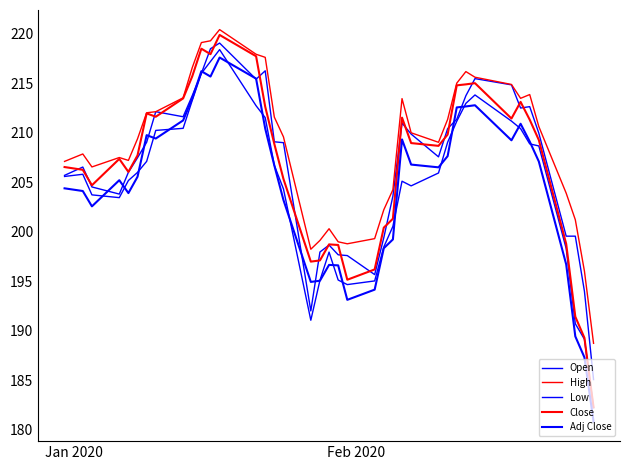

Does the chart display data point markers on the line(s)?

No